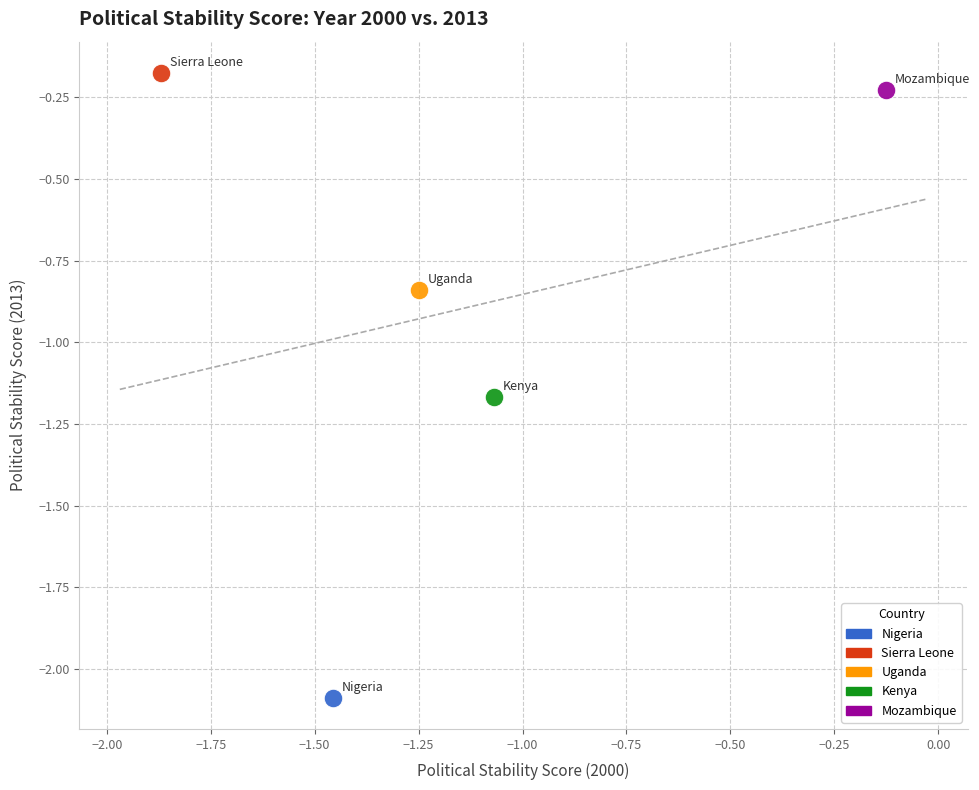

Which series reaches the minimum Y coordinate?

Nigeria